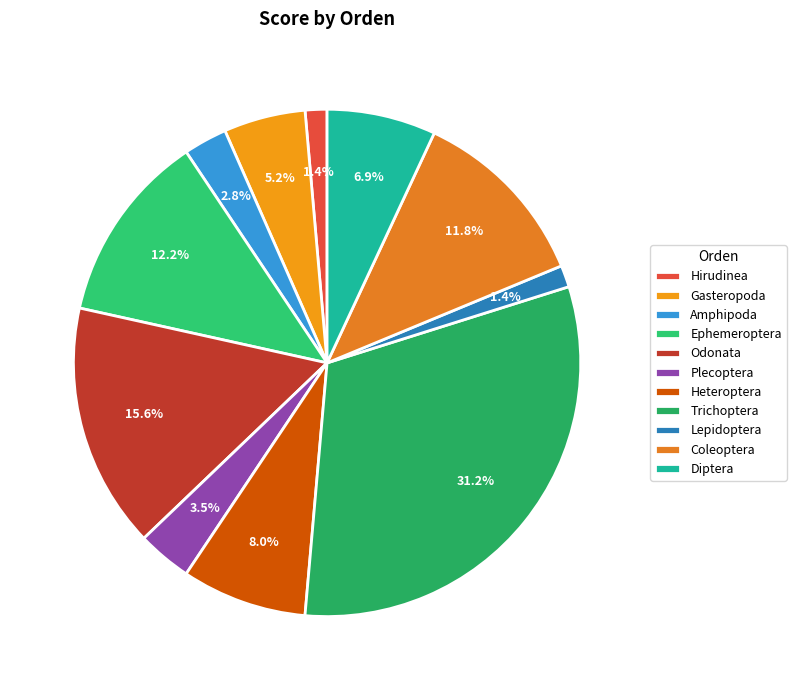

Does any single category account for the majority?

No